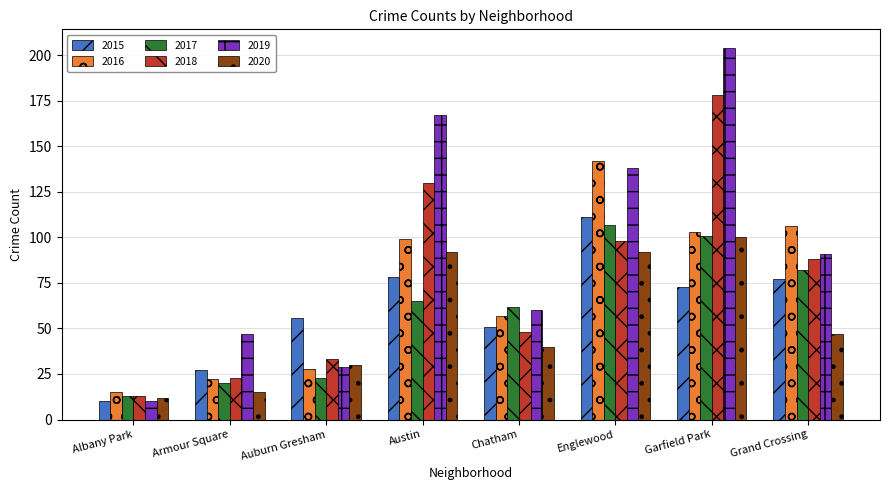

Reading left to right, transcribe all the data shown in this chart.

2015: 10	27	56	78	51	111	73	77
2016: 15	22	28	99	57	142	103	106
2017: 13	20	23	65	62	107	101	82
2018: 13	23	33	130	48	98	178	88
2019: 10	47	29	167	60	138	204	91
2020: 12	15	30	92	40	92	100	47